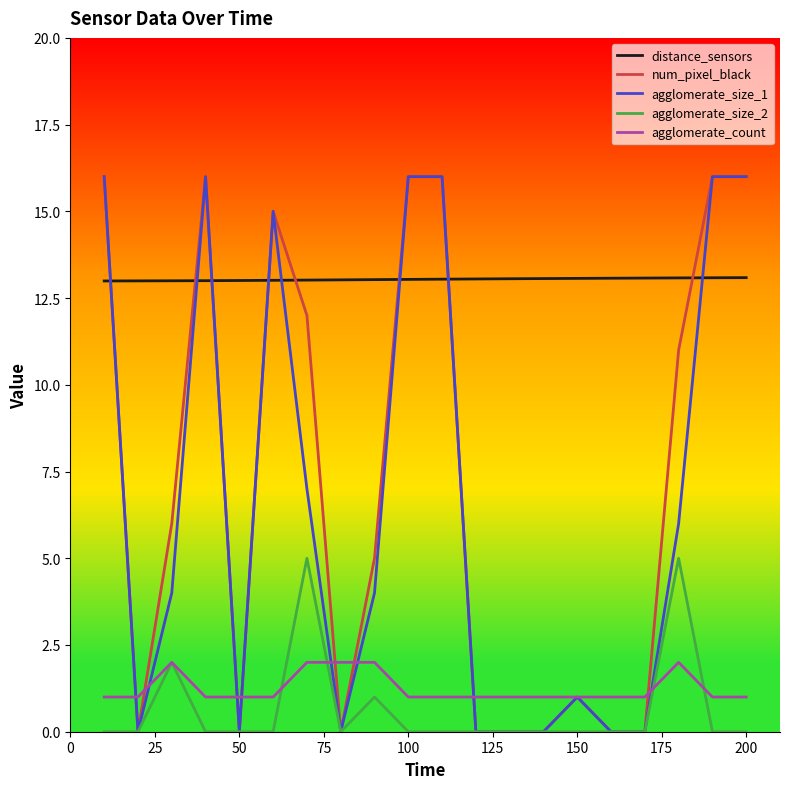

Which series has the largest total across all categories?

distance_sensors